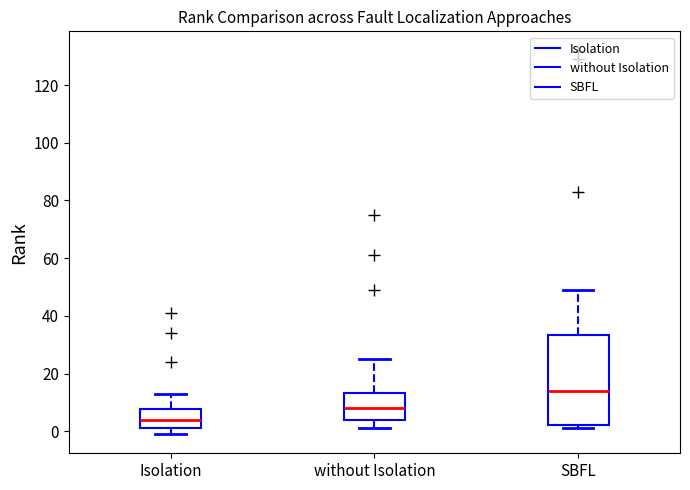

Which box's median line is the highest?

SBFL